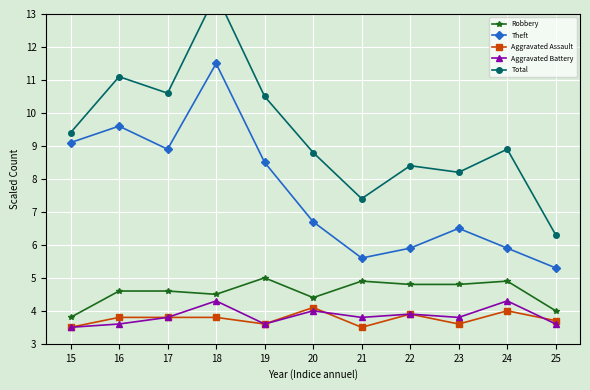

Which series has the widest spread of values?

Total